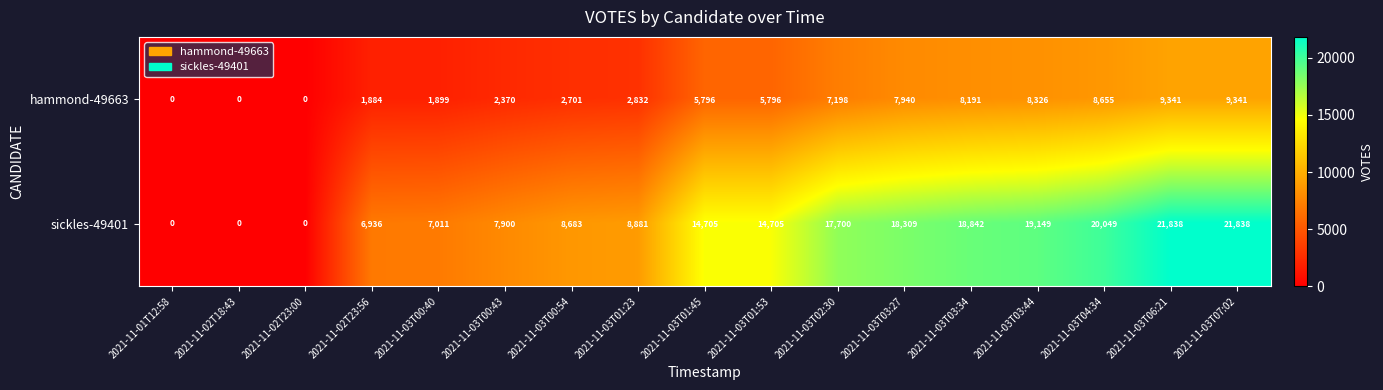

List the series in order of their peak value, lowest first.

hammond-49663, sickles-49401